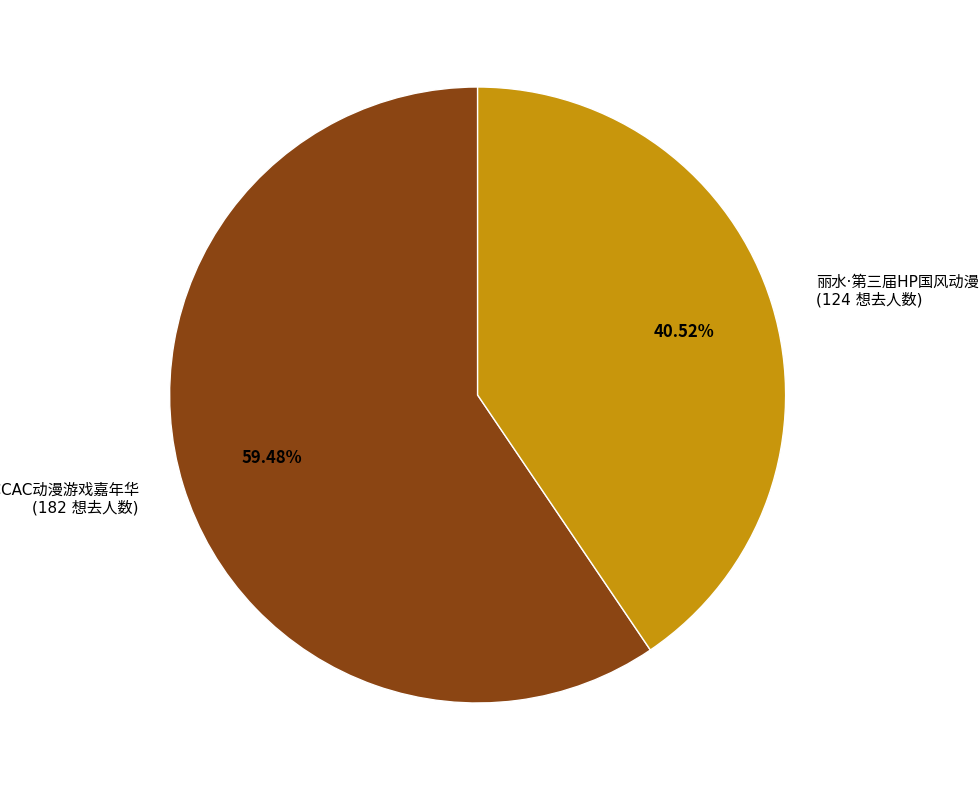

Is there any slice that represents more than half of the pie?

Yes